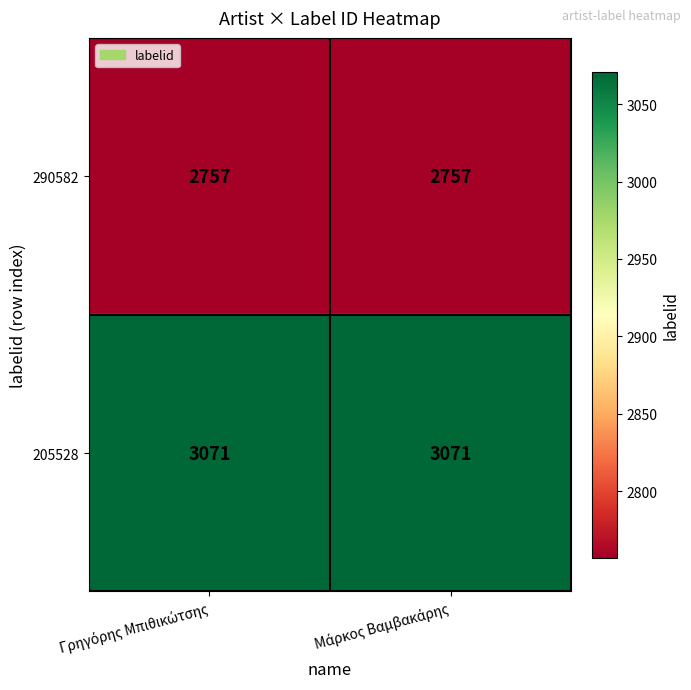

Which series has the largest total across all categories?

205528